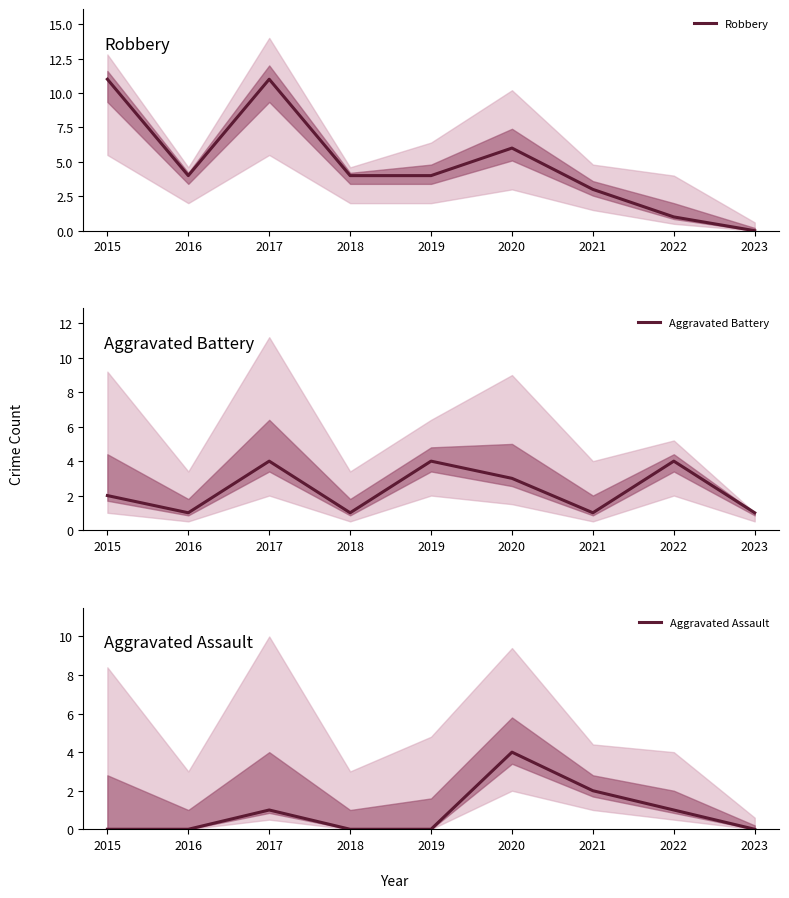

At how many categories does at least one series exceed 2?

8